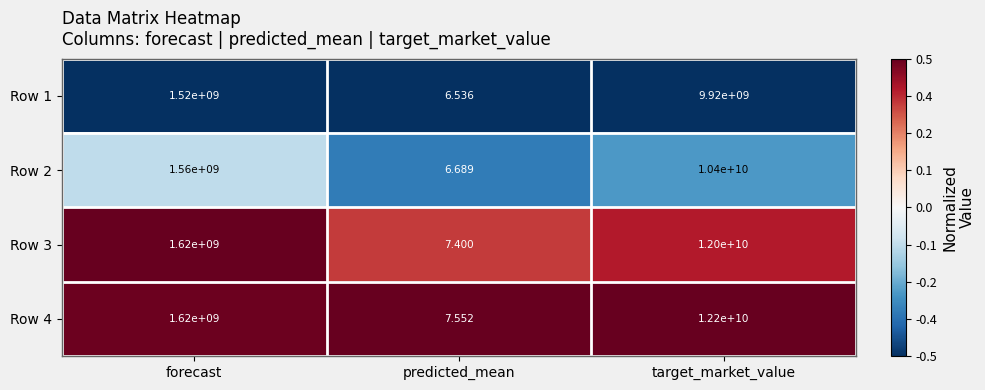

List the labels in order of Row 2 value, largest first.

target_market_value, forecast, predicted_mean